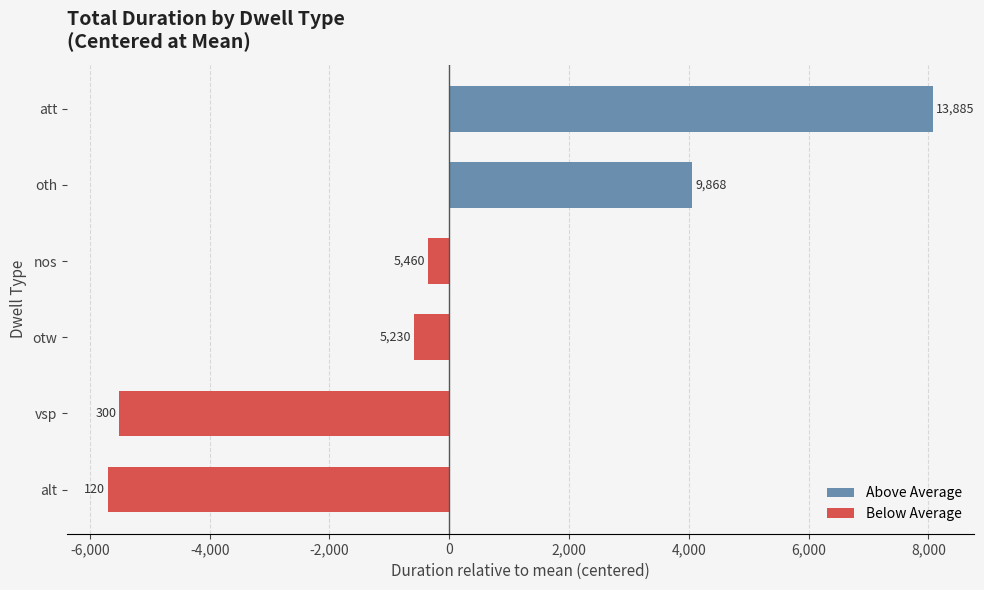

Does the chart contain any negative values?

Yes